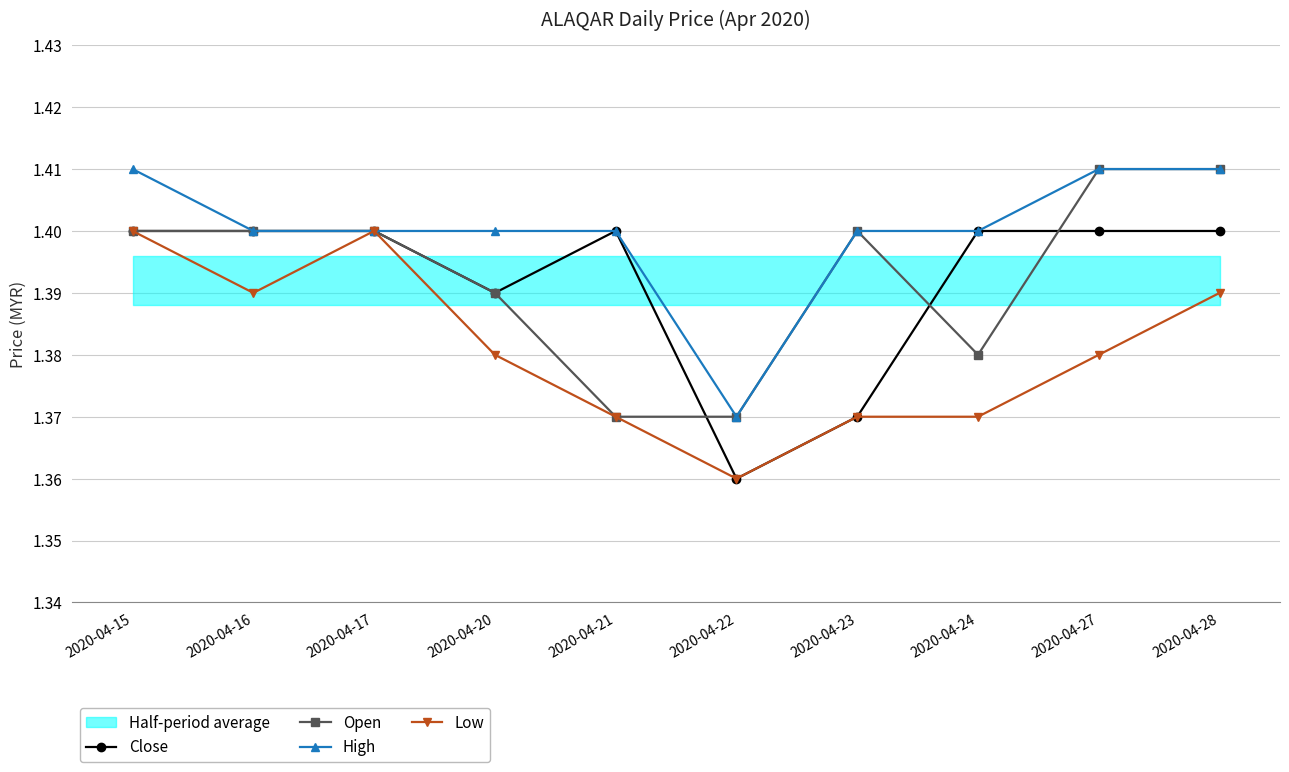

At how many categories does at least one series exceed 1?

10